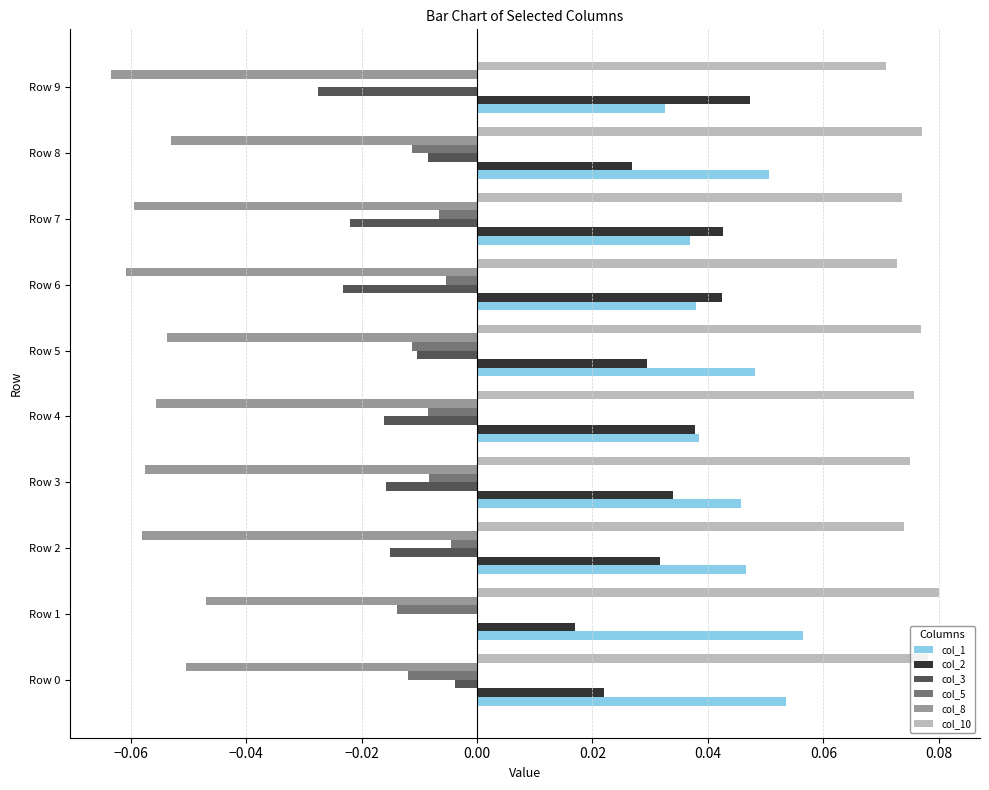

At which label does col_2 reach its peak?

Row 9